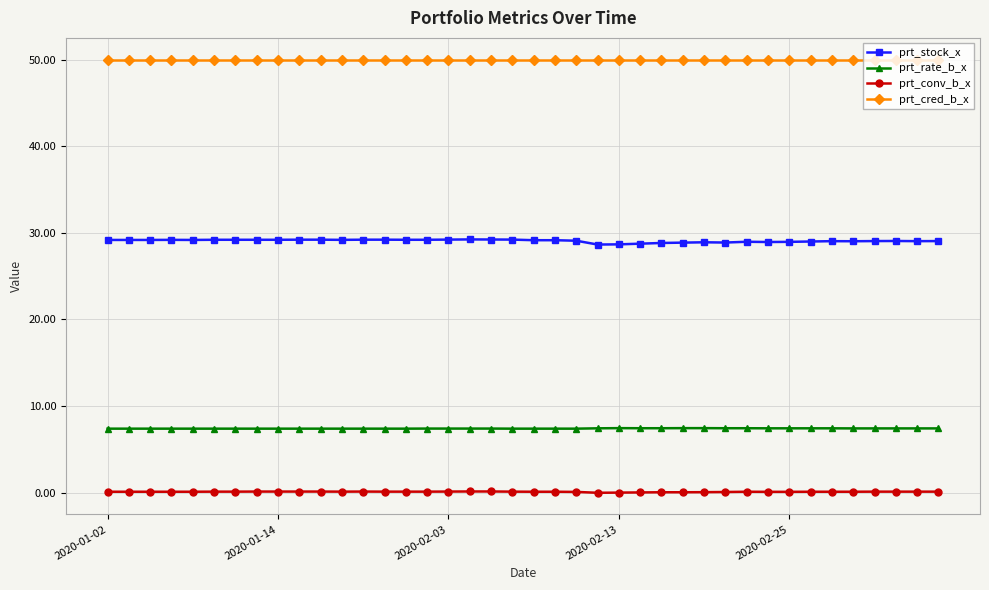

True or false: prt_stock_x has more than 1 points higher than both neighbors.

True